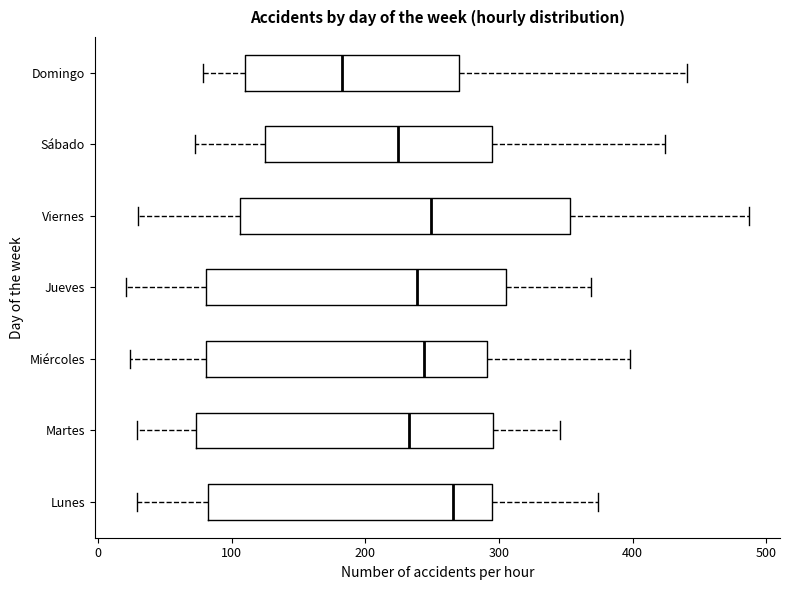

Which box's median line is the furthest to the right?

Lunes